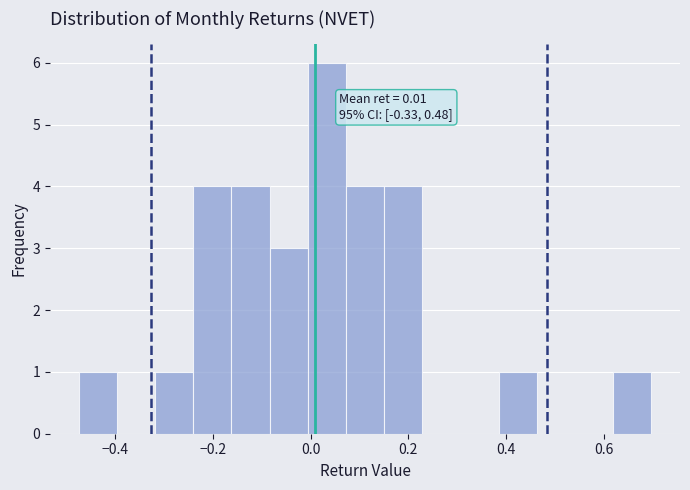

Read against the x-axis, roughly where is the centre of the tallest bar?

0.04